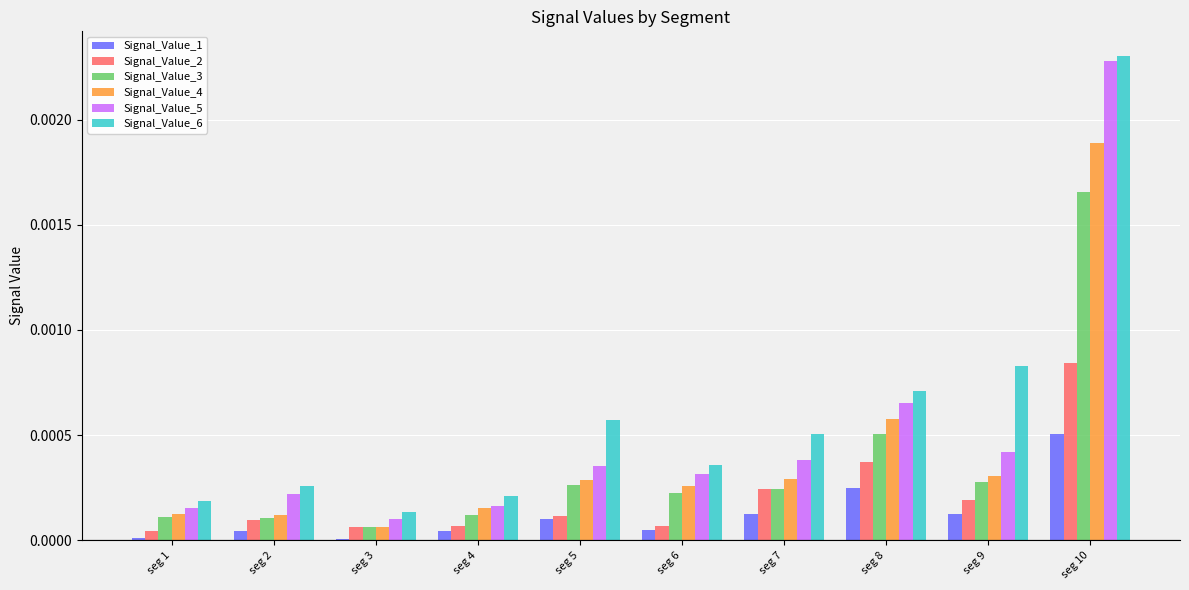

Is the value of Signal_Value_6 at seg 9 greater than the value of Signal_Value_3 at seg 5?

Yes